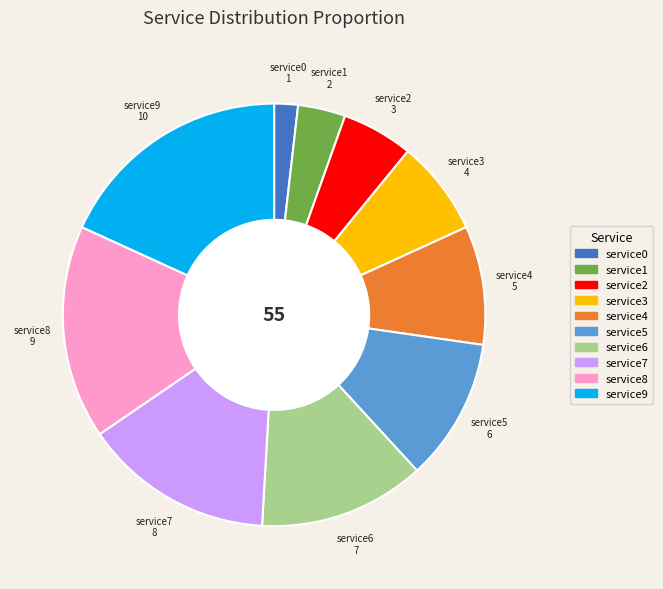

Does service0 account for over 50% of the chart?

No